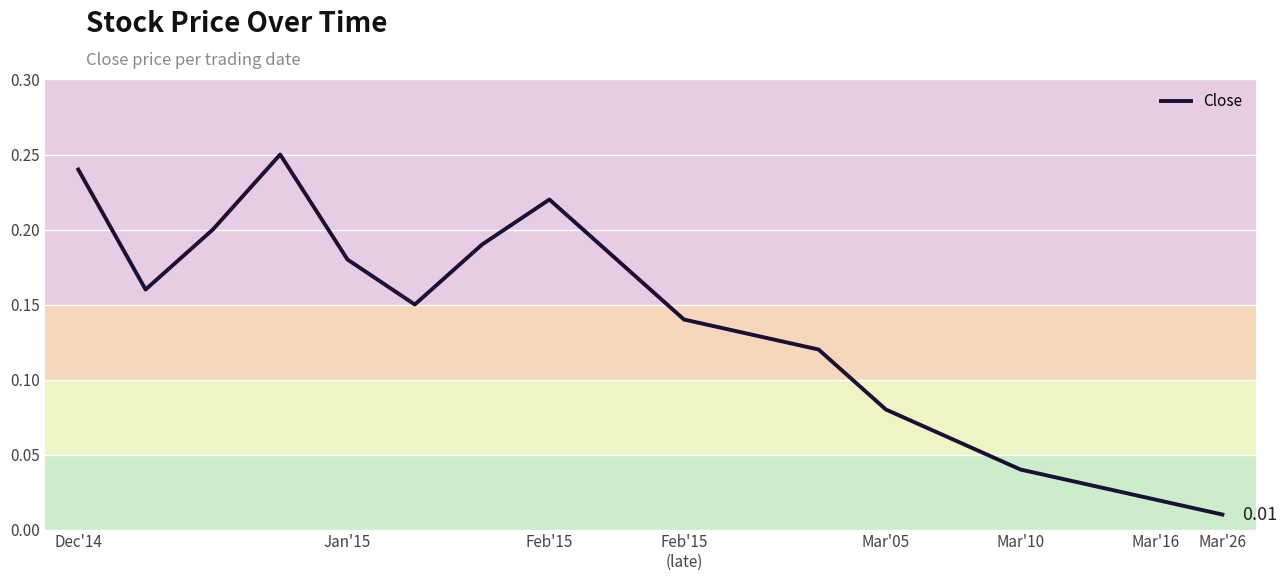

Reading left to right, list all the values displayed in this chart.

0.2	0.2	0.2	0.2	0.2	0.1	0.2	0.2	0.2	0.1	0.1	0.1	0.1	0.1	0.0	0.0	0.0	0.0